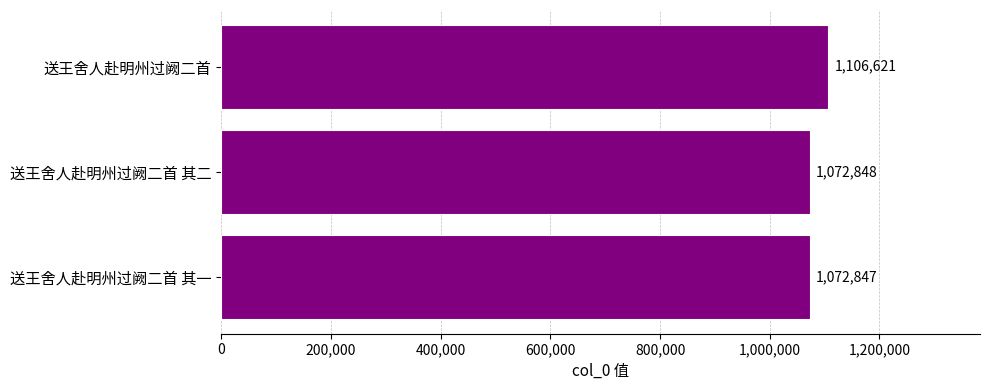

What is the smallest value displayed?

1072847